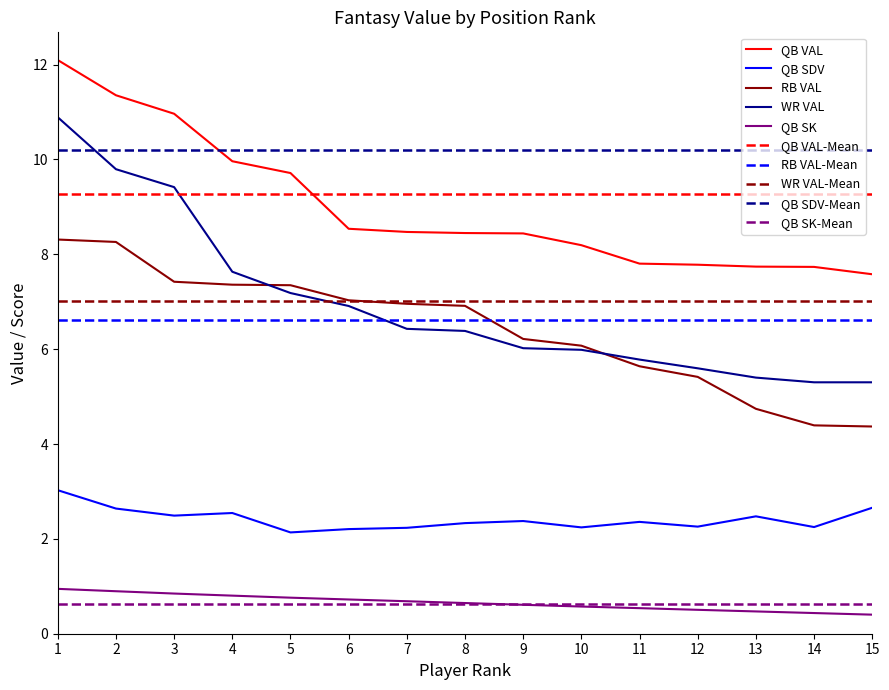

Is it true that QB VAL equals 8.5 at 7?

True